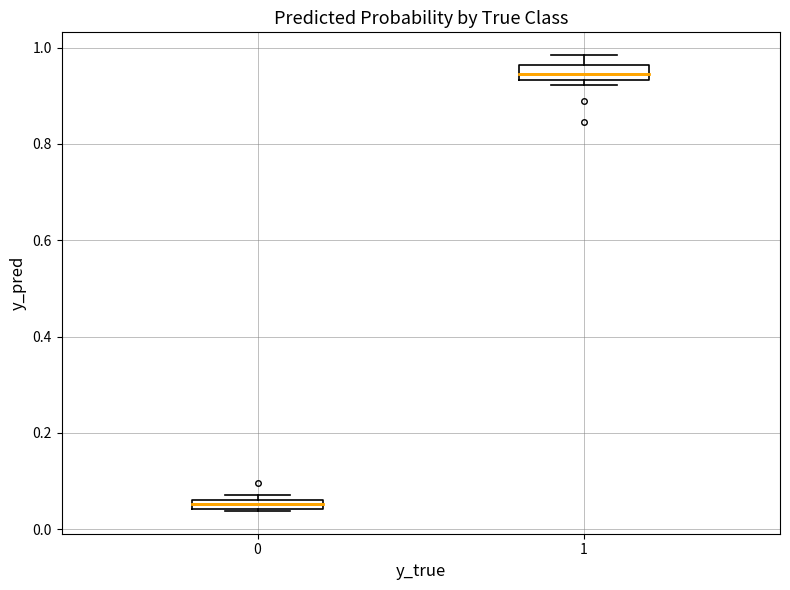

Where is the upper edge of the box at x = 0 on the y-axis? The values are not printed on the chart, so give them approximately, as read against the axis.

0.06